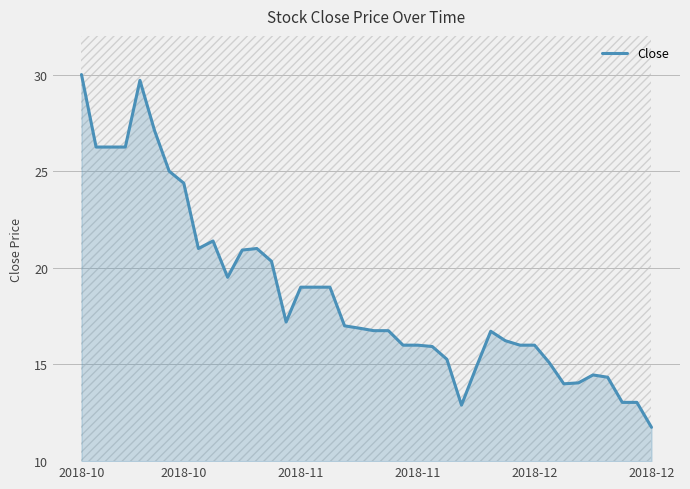

What is the sum of all values?

746.3